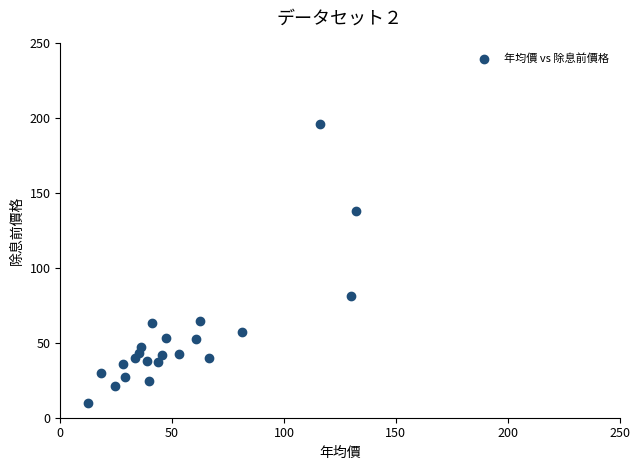

What is the range of Y values (max minus min)?

186.0